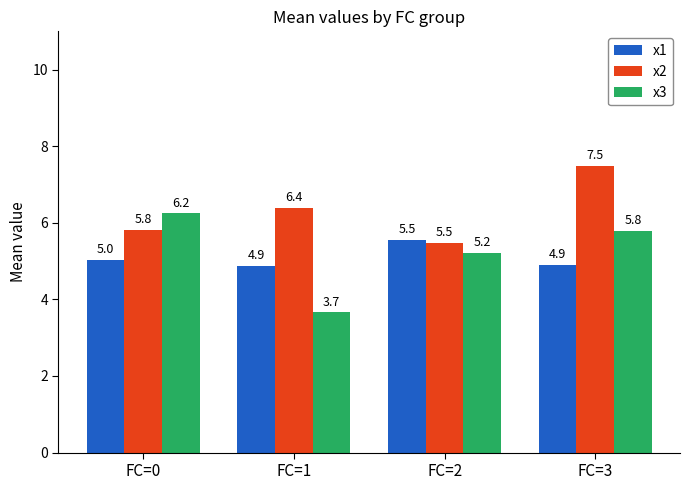

At FC=0, list the series in order from largest to smallest.

x3, x2, x1